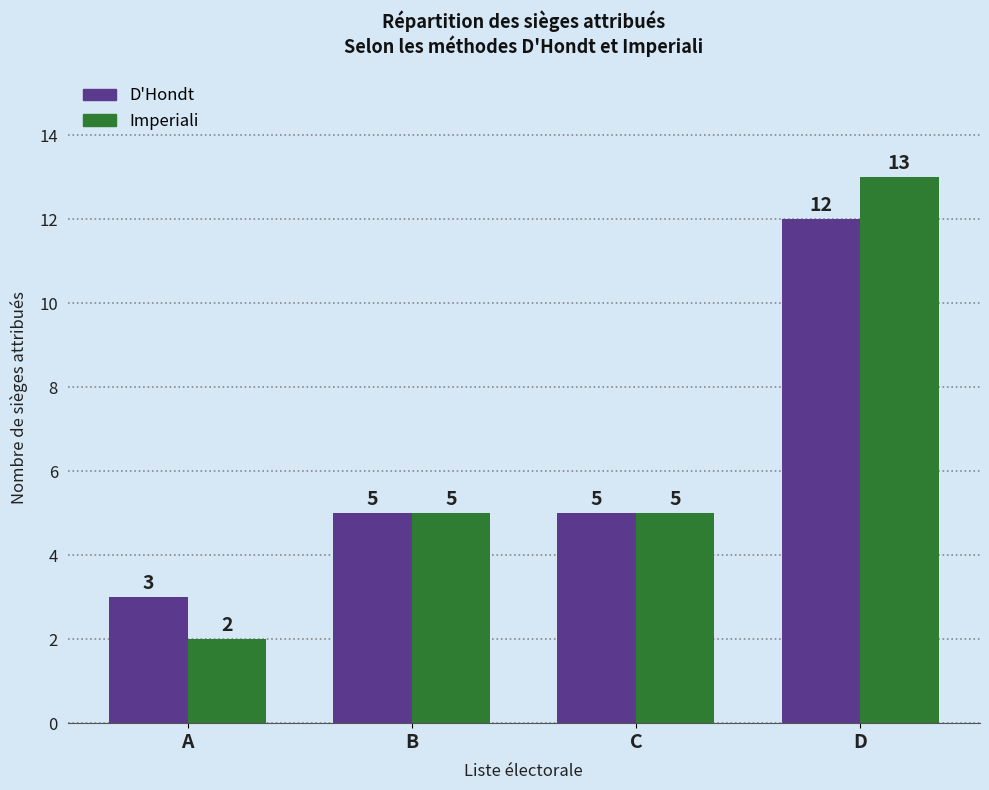

What is the difference between the highest and lowest values at A?

1